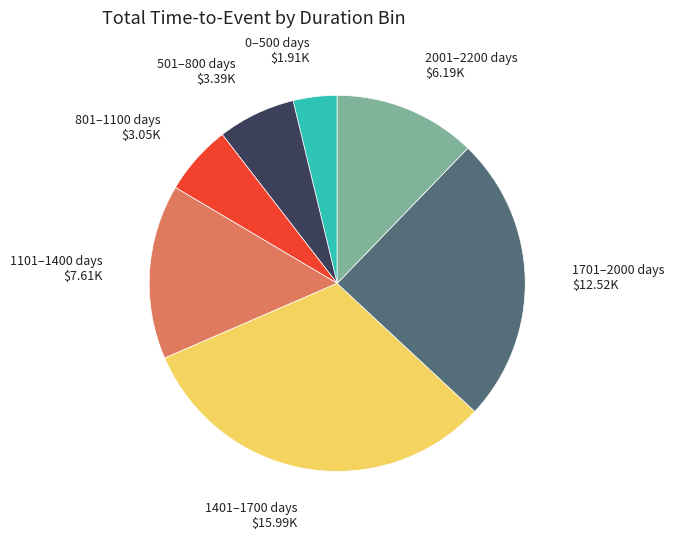

True or false: 0–500 days accounts for 4% of the total.

True